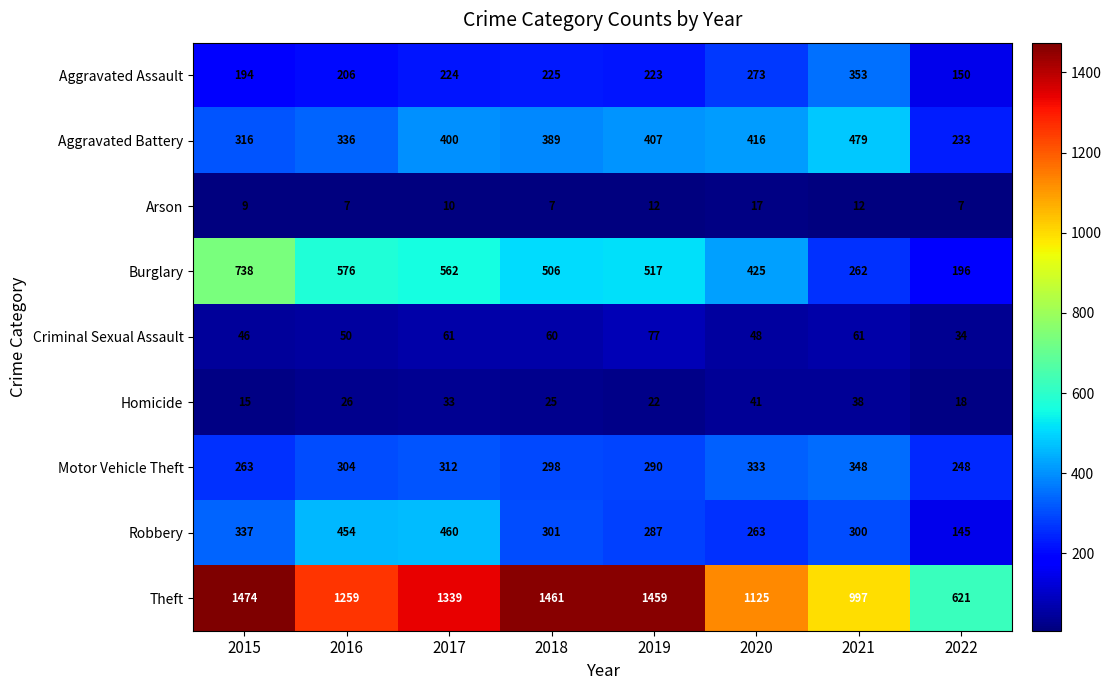

Rank the series at 2021 from lowest to highest value.

Arson, Homicide, Criminal Sexual Assault, Burglary, Robbery, Motor Vehicle Theft, Aggravated Assault, Aggravated Battery, Theft